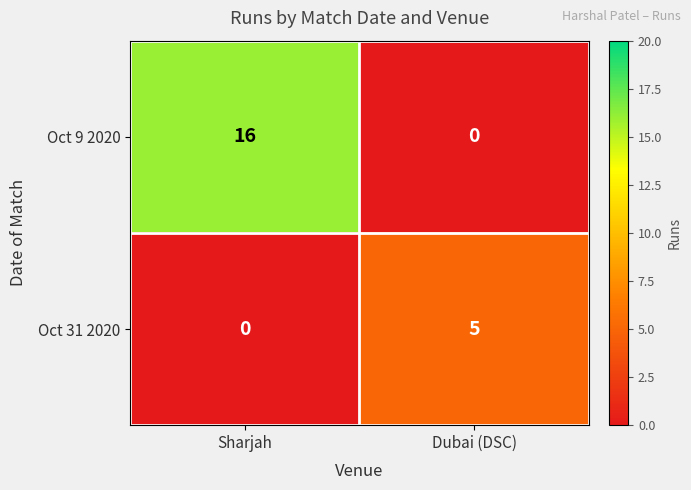

The value of Oct 9 2020 at Sharjah is 23. True or false?

False